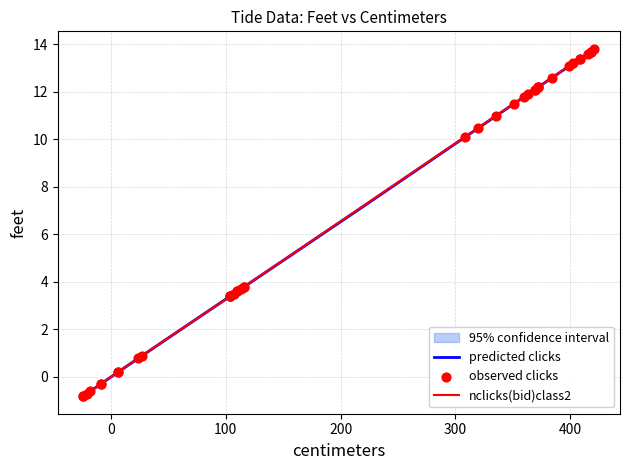

What is the maximum value for predicted clicks?

13.8